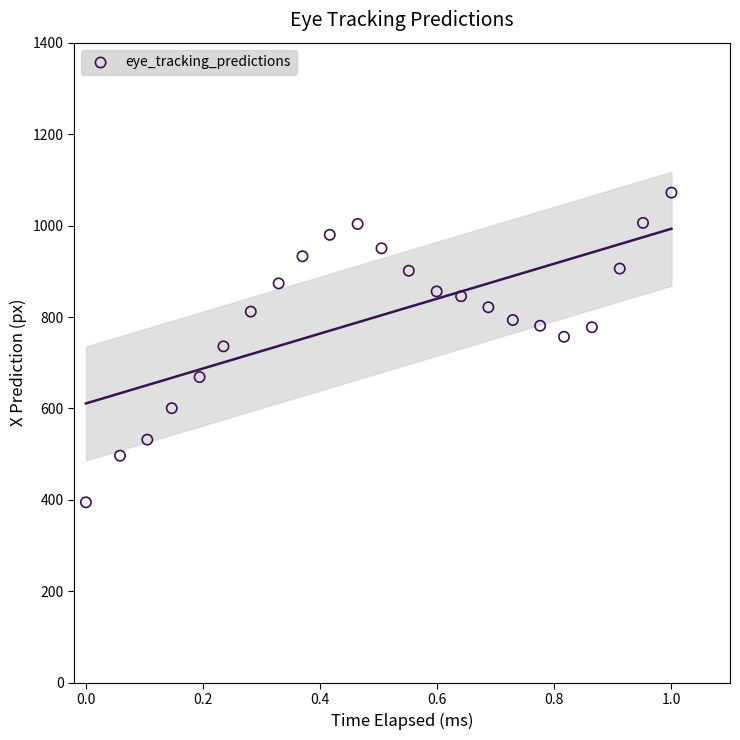

What is the range of X values (max minus min)?

1.0